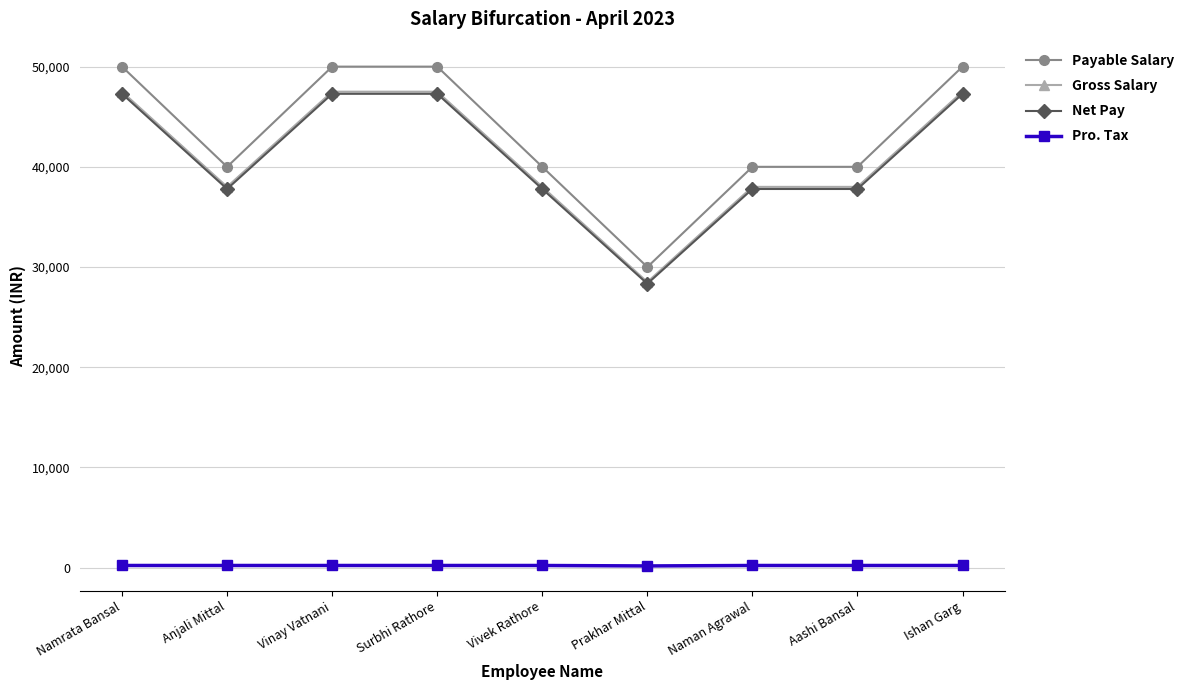

Which series has the largest total across all categories?

Payable Salary